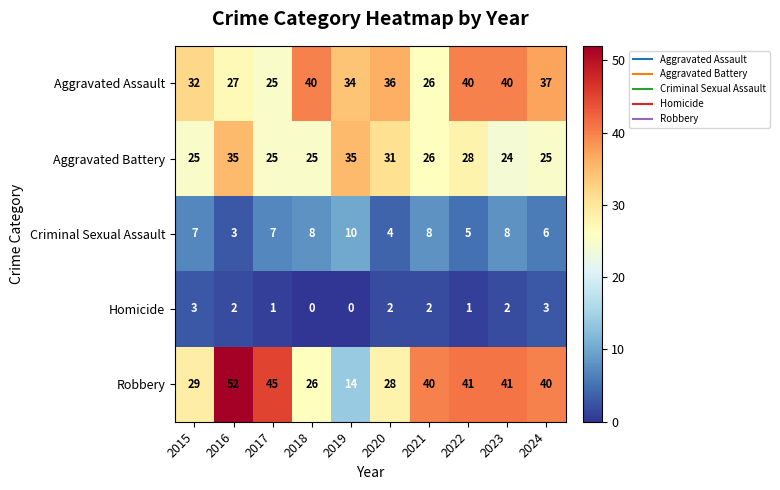

What is the sum of the Aggravated Battery values at 2023 and 2019?

59